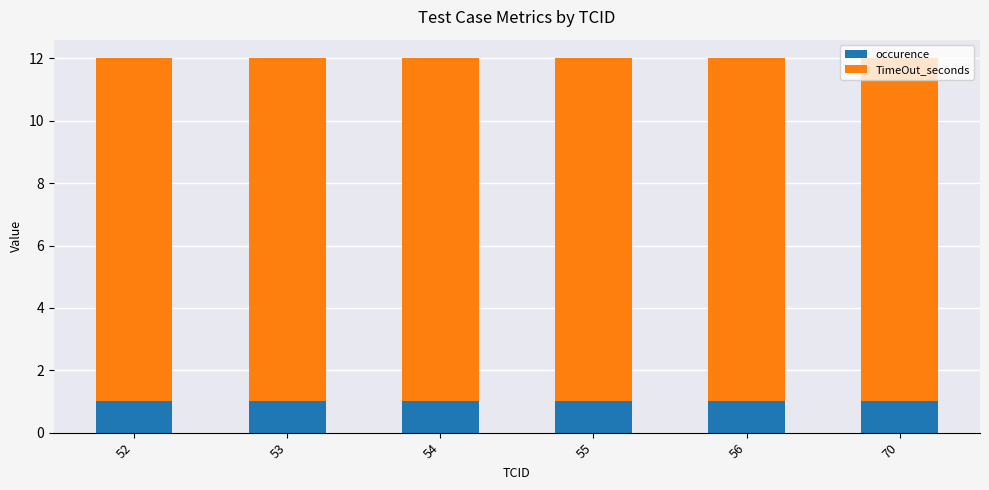

What is the total value across all series at 55?

12